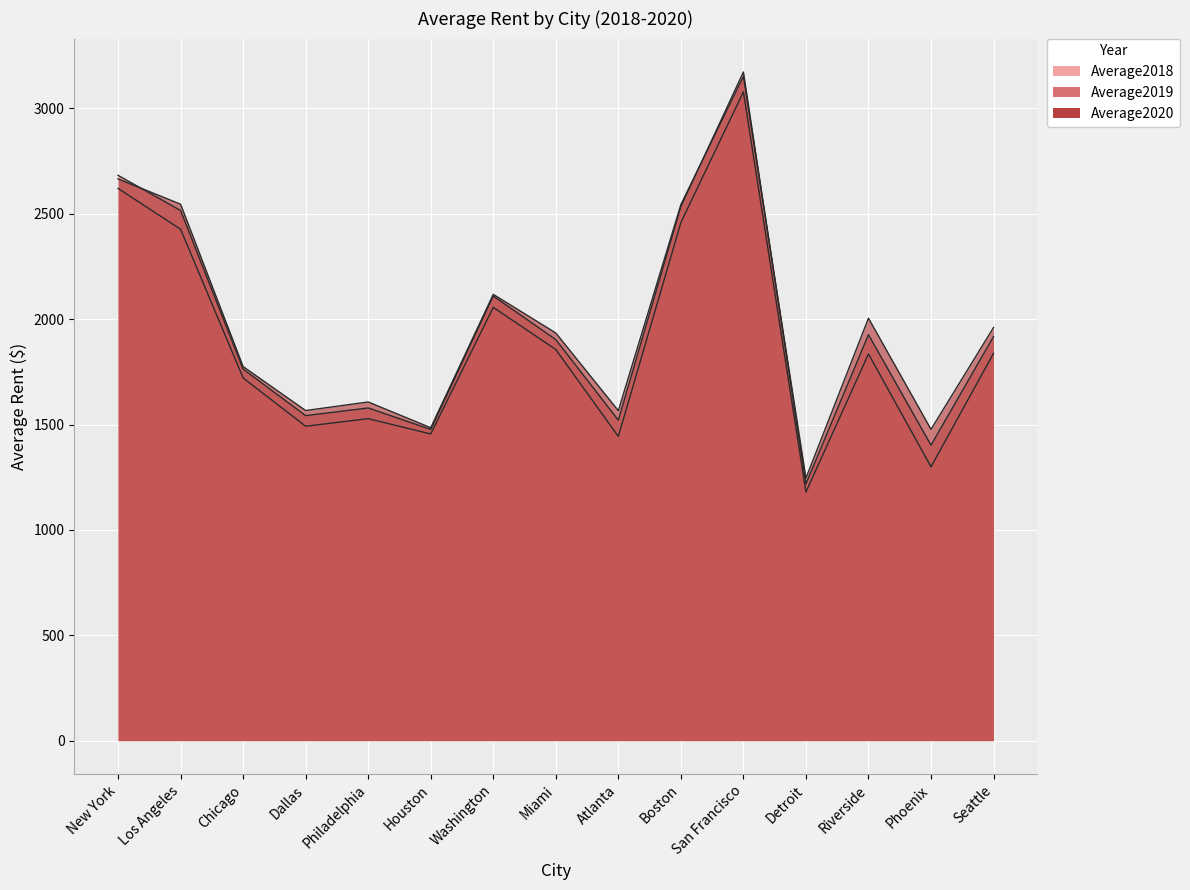

Is the value of Average2019 at Philadelphia greater than the value of Average2020 at Detroit?

Yes